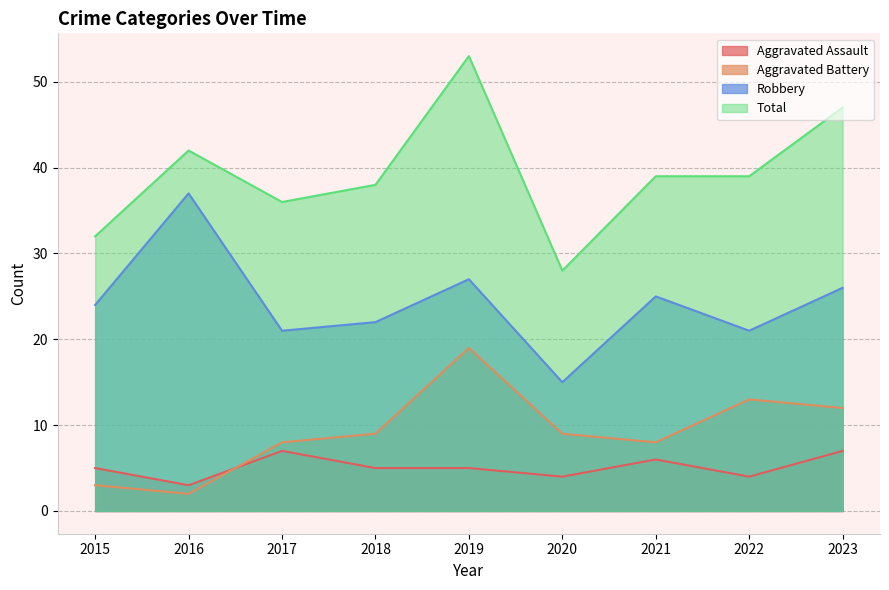

What is the maximum value for Total?

53